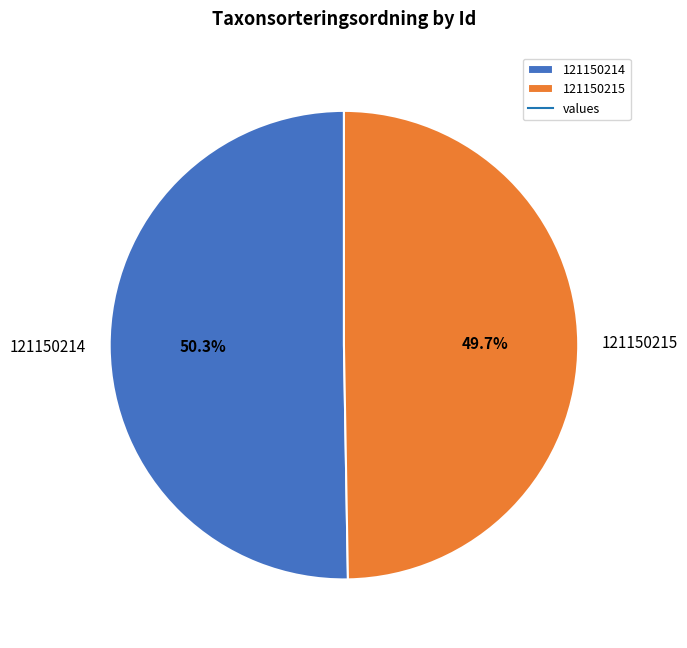

Is 121150215 the majority of the pie?

No